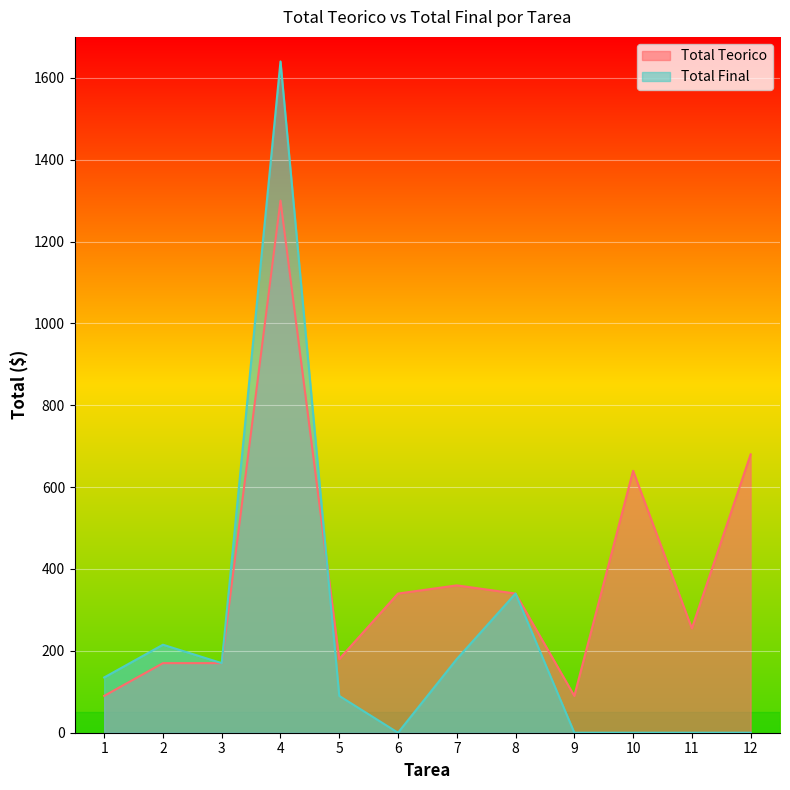

Rank the series by their average value, from highest to lowest.

Total Teorico, Total Final